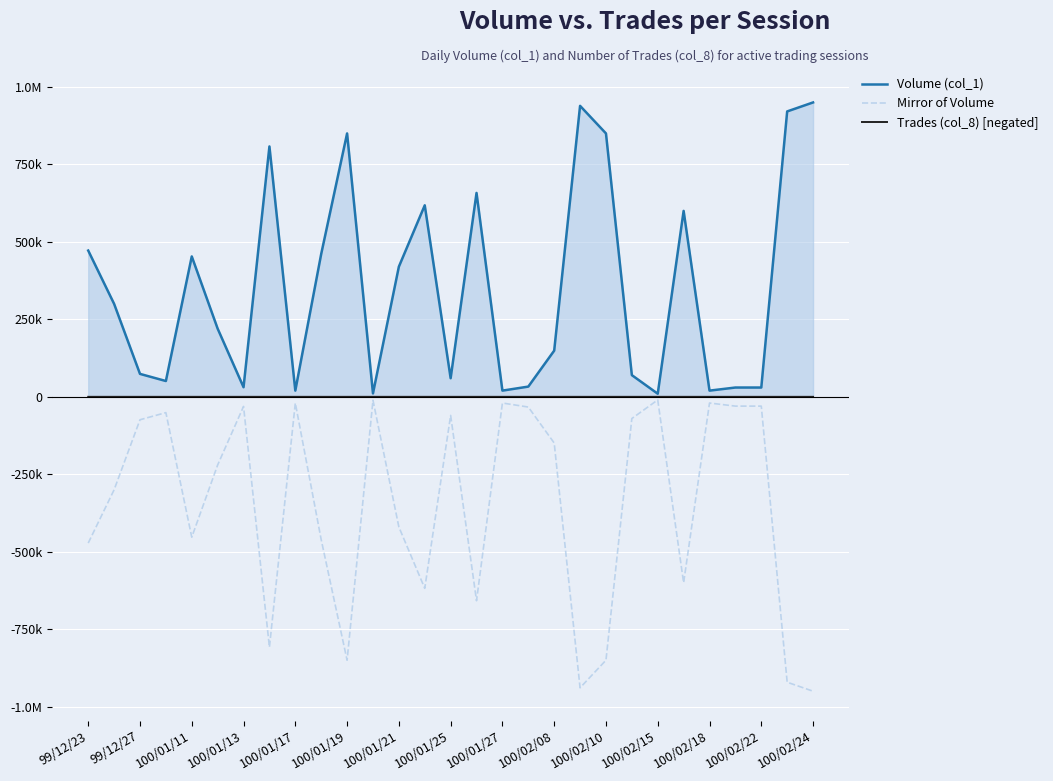

At which label is Mirror of Volume closest to -480000?

99/12/23